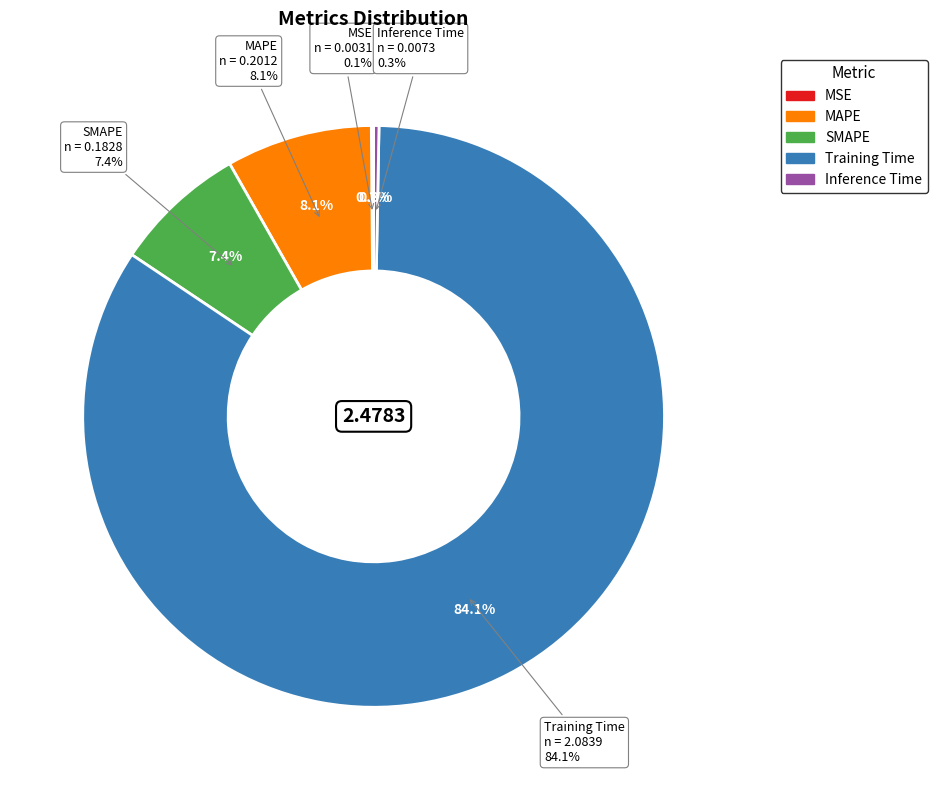

How many segments does this pie chart have?

5